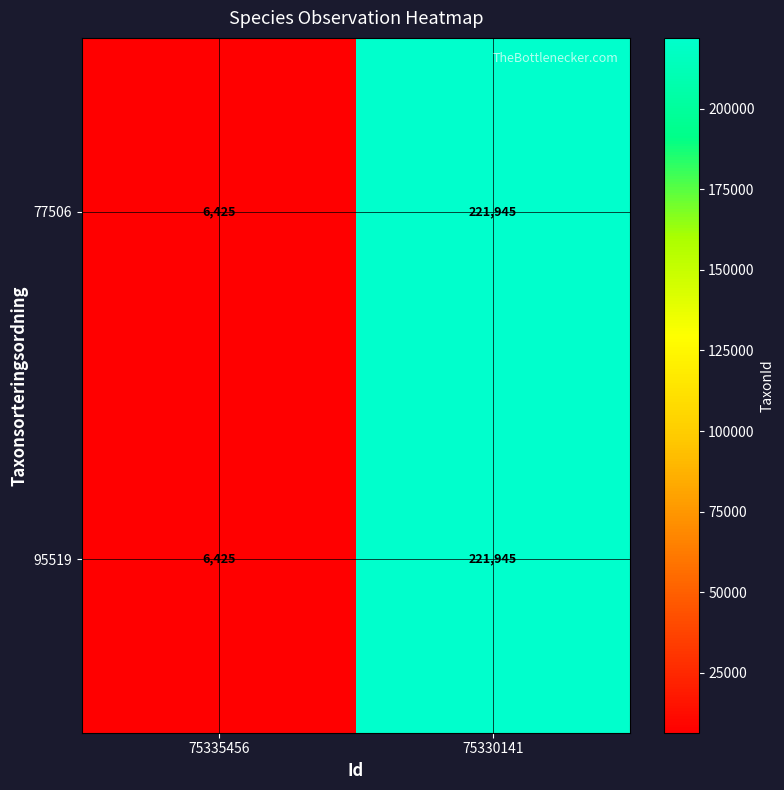

Where is 77506 nearest to the value 114185?

75335456